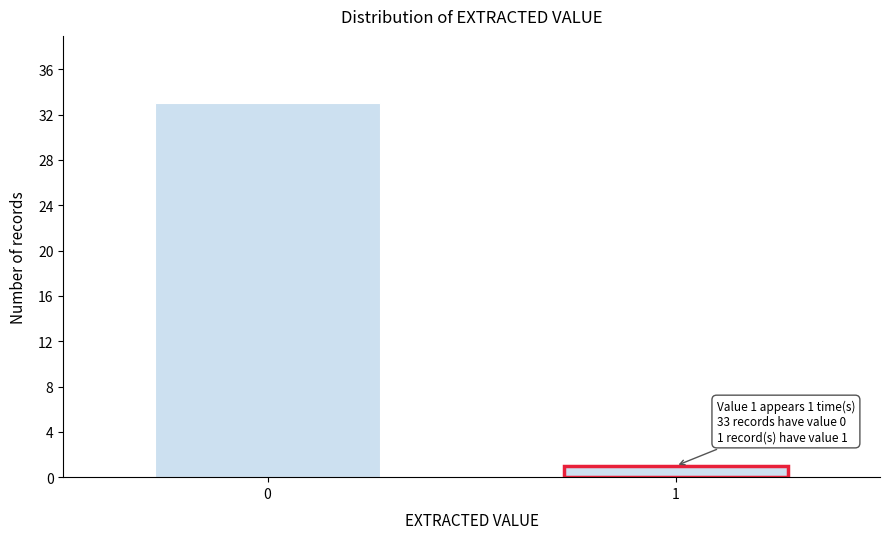

Reading left to right, extract all data points from this chart.

33	1